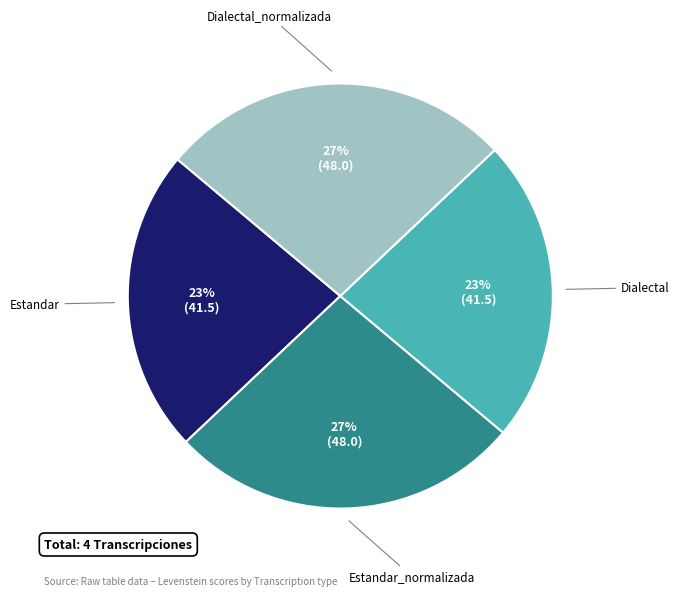

Is there any slice that represents more than half of the pie?

No